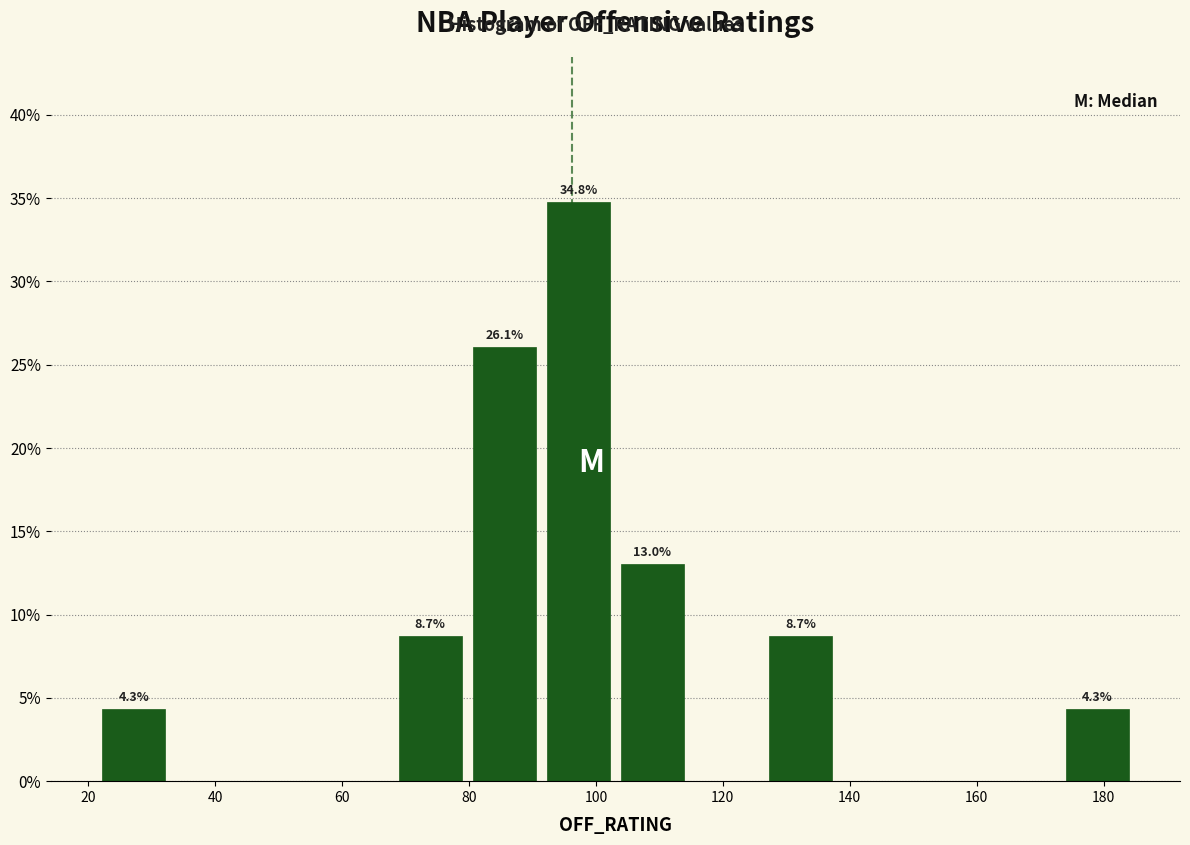

Which range on the x-axis has the tallest bar?

92 to 104